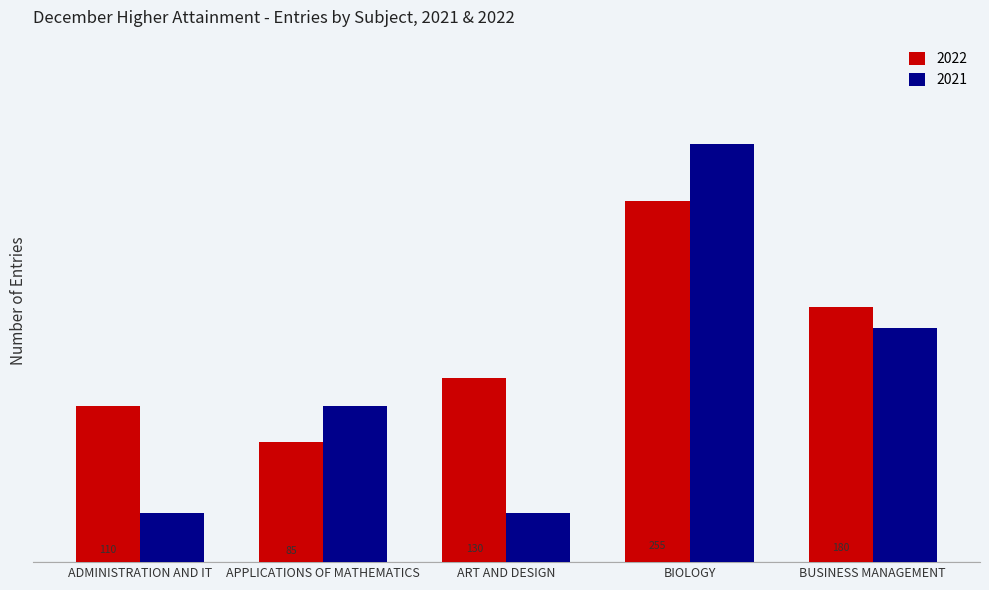

At which category is the sum across all series the highest?

BIOLOGY